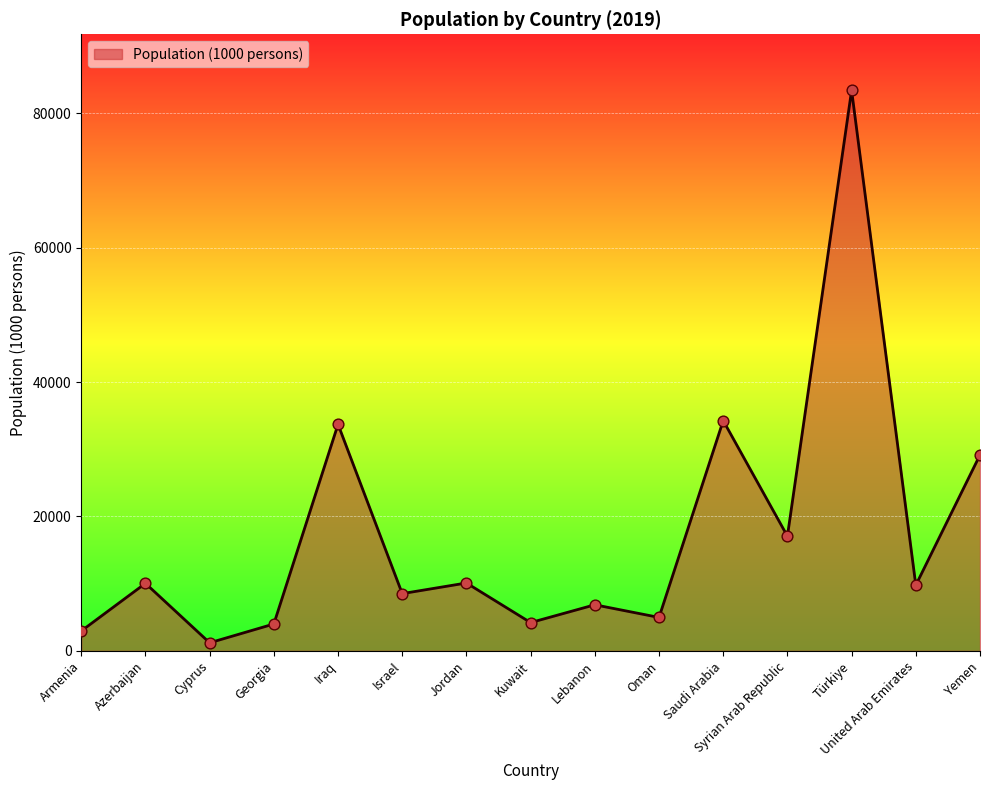

Approximately how many times larger is the value at Israel compared to Azerbaijan?

0.8